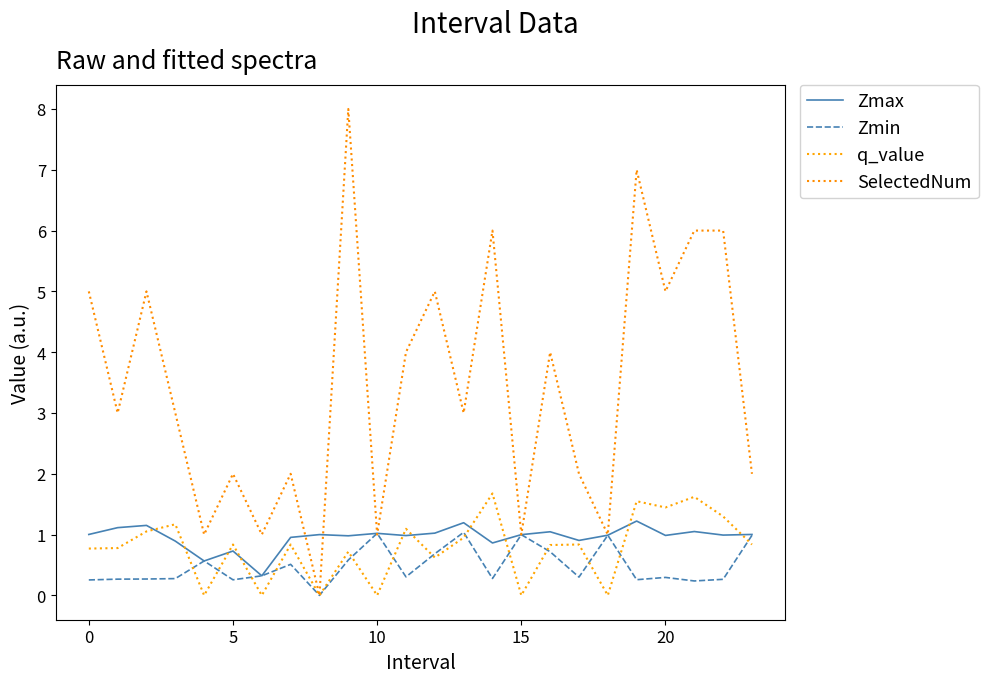

Reading left to right, extract all data points from this chart.

Zmax: 1.0	1.1	1.2	0.9	0.6	0.7	0.3	1.0	1.0	1.0	1.0	1.0	1.0	1.2	0.9	1.0	1.0	0.9	1.0	1.2	1.0	1.1	1.0	1.0
Zmin: 0.3	0.3	0.3	0.3	0.6	0.3	0.3	0.5	0.0	0.6	1.0	0.3	0.7	1.0	0.3	1.0	0.7	0.3	1.0	0.3	0.3	0.2	0.3	1.0
q_value: 0.8	0.8	1.1	1.2	0.0	0.8	0.0	0.8	0.0	0.7	0.0	1.1	0.6	0.9	1.7	0.0	0.8	0.8	0.0	1.5	1.4	1.6	1.3	0.8
SelectedNum: 5.0	3.0	5.0	3.0	1.0	2.0	1.0	2.0	0.0	8.0	1.0	4.0	5.0	3.0	6.0	1.0	4.0	2.0	1.0	7.0	5.0	6.0	6.0	2.0